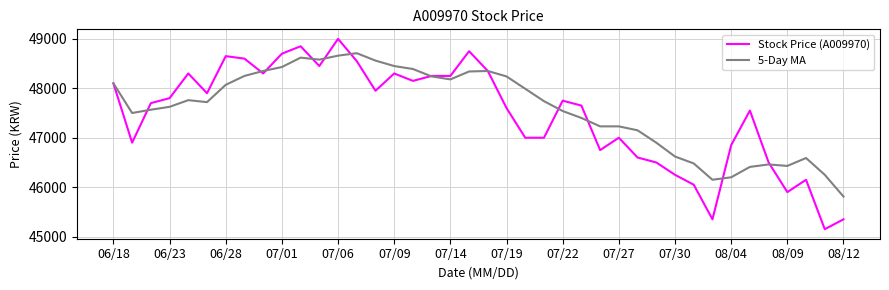

How many lines are shown in the chart?

2